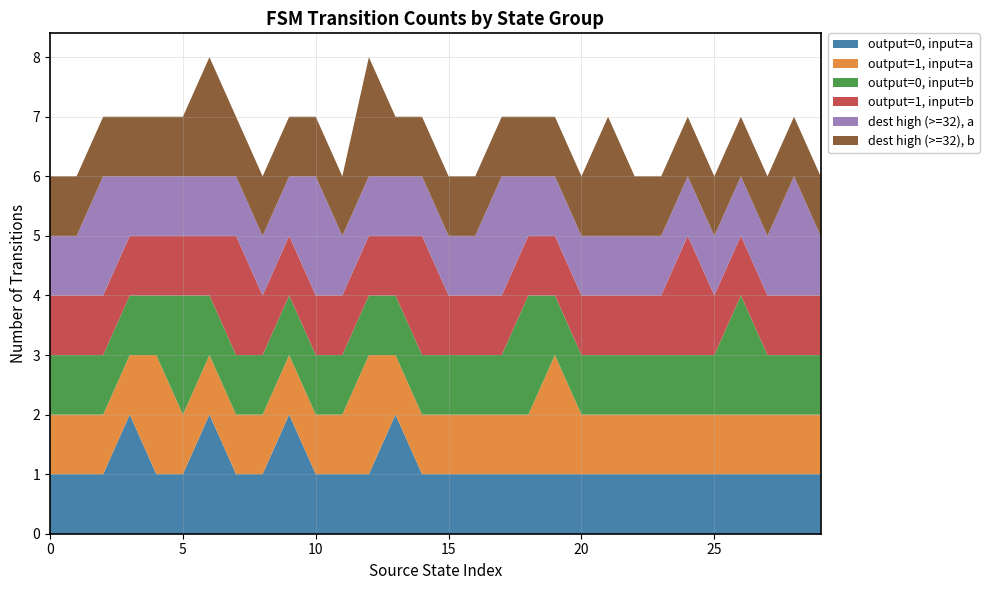

Reading left to right, list all the values displayed in this chart.

output=0, input=a: 0=1	1=1	2=1	3=2	4=1	5=1	6=2	7=1	8=1	9=2	10=1	11=1	12=1	13=2	14=1	15=1	16=1	17=1	18=1	19=1	20=1	21=1	22=1	23=1	24=1	25=1	26=1	27=1	28=1	29=1
output=1, input=a: 0=1	1=1	2=1	3=1	4=2	5=1	6=1	7=1	8=1	9=1	10=1	11=1	12=2	13=1	14=1	15=1	16=1	17=1	18=1	19=2	20=1	21=1	22=1	23=1	24=1	25=1	26=1	27=1	28=1	29=1
output=0, input=b: 0=1	1=1	2=1	3=1	4=1	5=2	6=1	7=1	8=1	9=1	10=1	11=1	12=1	13=1	14=1	15=1	16=1	17=1	18=2	19=1	20=1	21=1	22=1	23=1	24=1	25=1	26=2	27=1	28=1	29=1
output=1, input=b: 0=1	1=1	2=1	3=1	4=1	5=1	6=1	7=2	8=1	9=1	10=1	11=1	12=1	13=1	14=2	15=1	16=1	17=1	18=1	19=1	20=1	21=1	22=1	23=1	24=2	25=1	26=1	27=1	28=1	29=1
dest high (>=32), a: 0=1	1=1	2=2	3=1	4=1	5=1	6=1	7=1	8=1	9=1	10=2	11=1	12=1	13=1	14=1	15=1	16=1	17=2	18=1	19=1	20=1	21=1	22=1	23=1	24=1	25=1	26=1	27=1	28=2	29=1
dest high (>=32), b: 0=1	1=1	2=1	3=1	4=1	5=1	6=2	7=1	8=1	9=1	10=1	11=1	12=2	13=1	14=1	15=1	16=1	17=1	18=1	19=1	20=1	21=2	22=1	23=1	24=1	25=1	26=1	27=1	28=1	29=1